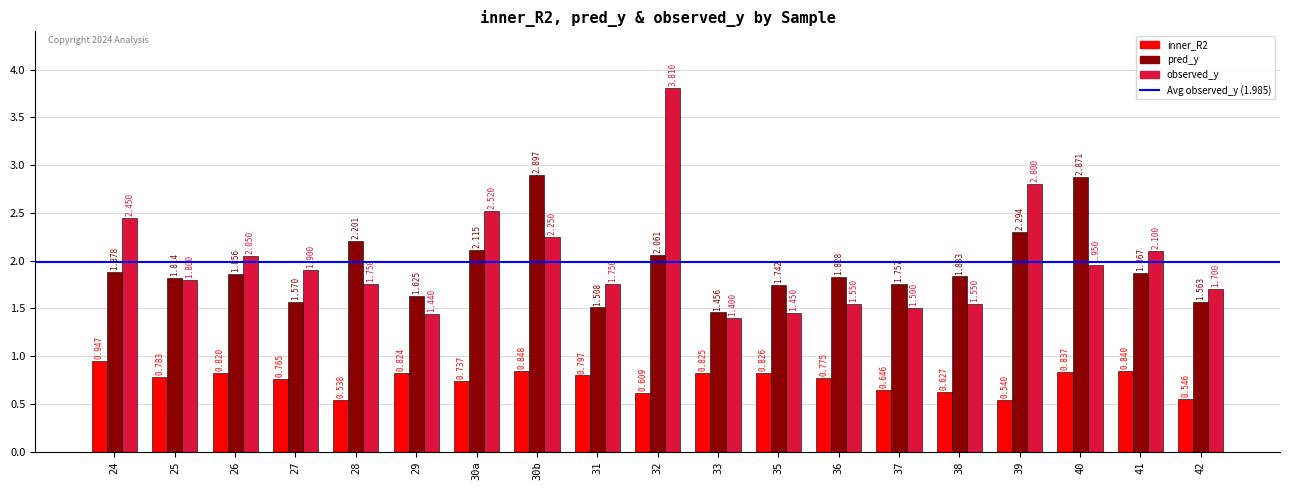

Which series has the largest total across all categories?

observed_y